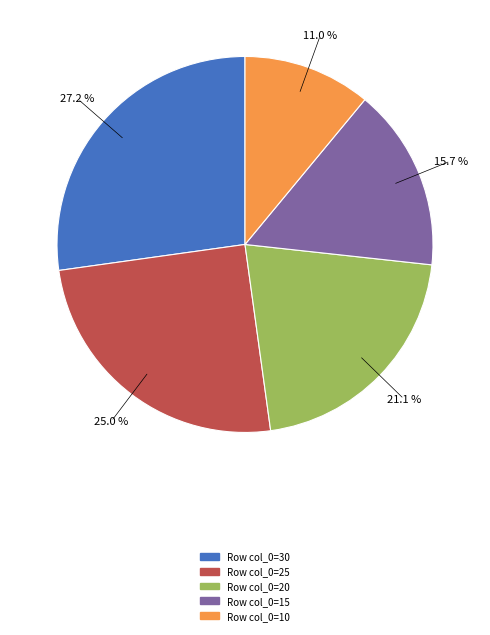

Is there any slice that represents more than half of the pie?

No